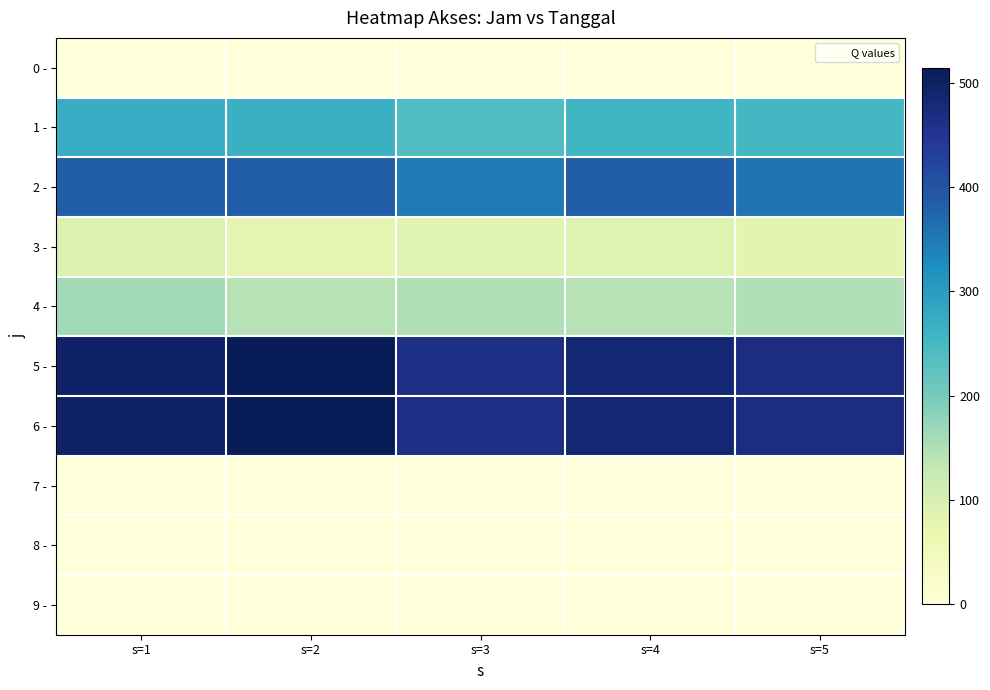

List the series in order of their peak value, highest first.

5 -, 6 -, 2 -, 1 -, 4 -, 3 -, 0 -, 7 -, 8 -, 9 -